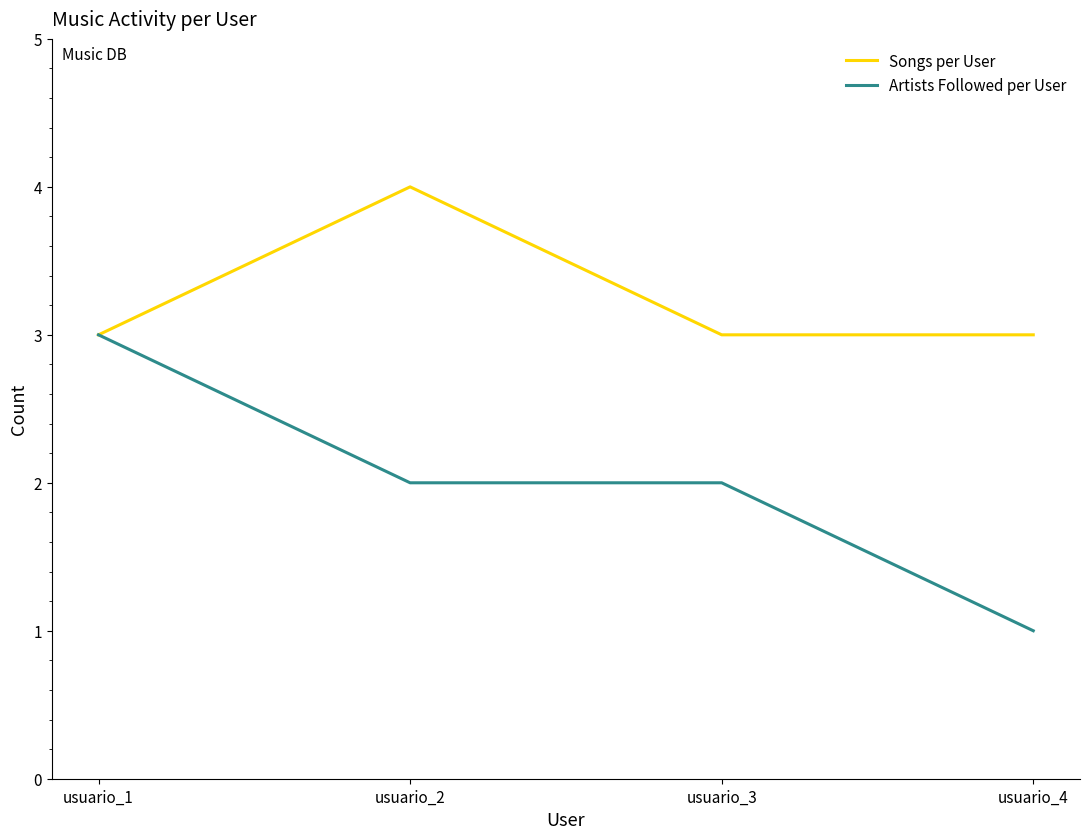

Rank the series by their maximum value, from lowest to highest.

Artists Followed per User, Songs per User